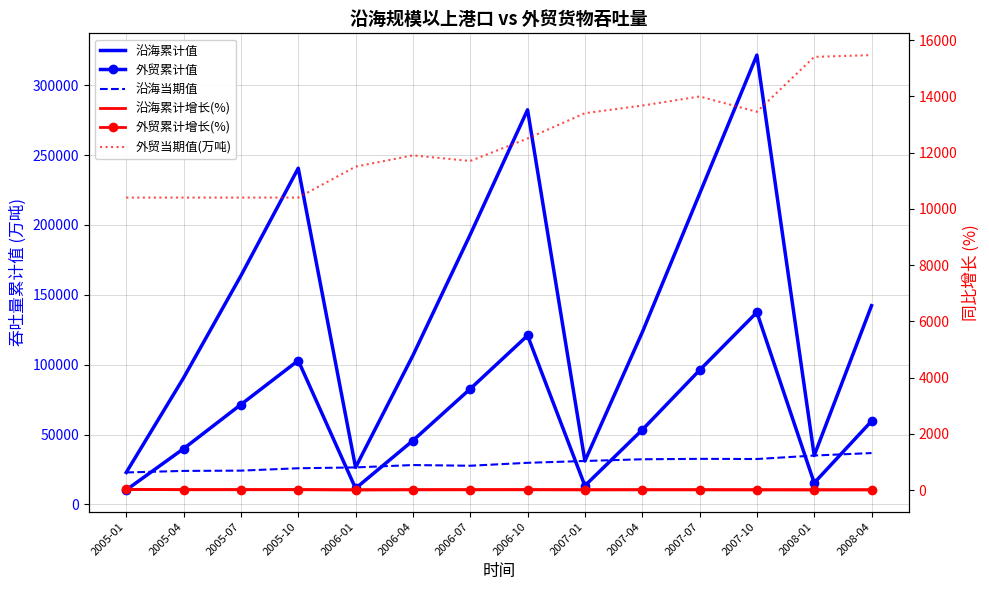

True or false: 外贸累计值 and 外贸累计增长(%) cross at least once.

False